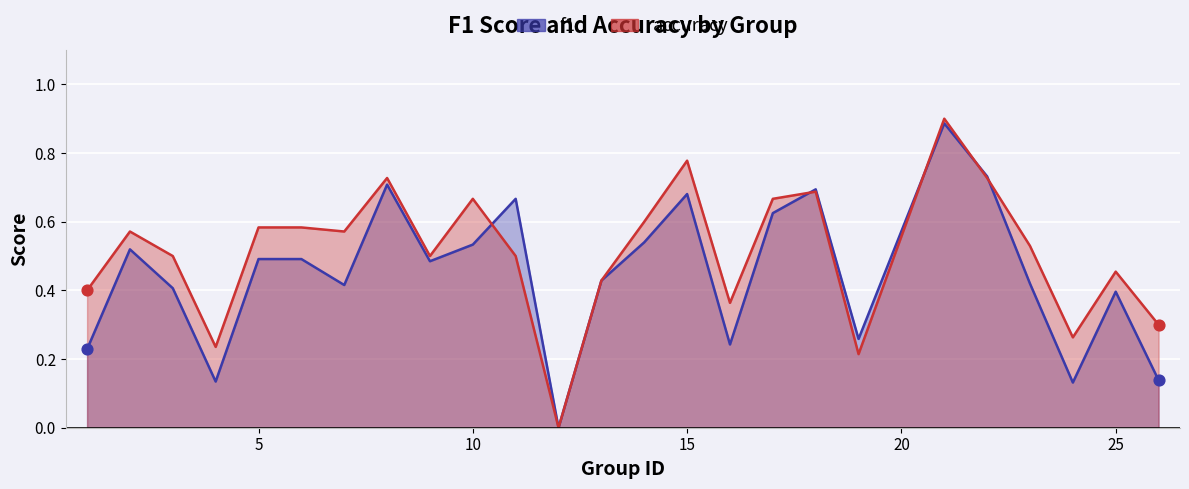

Which series has the widest spread of Y values?

accuracy